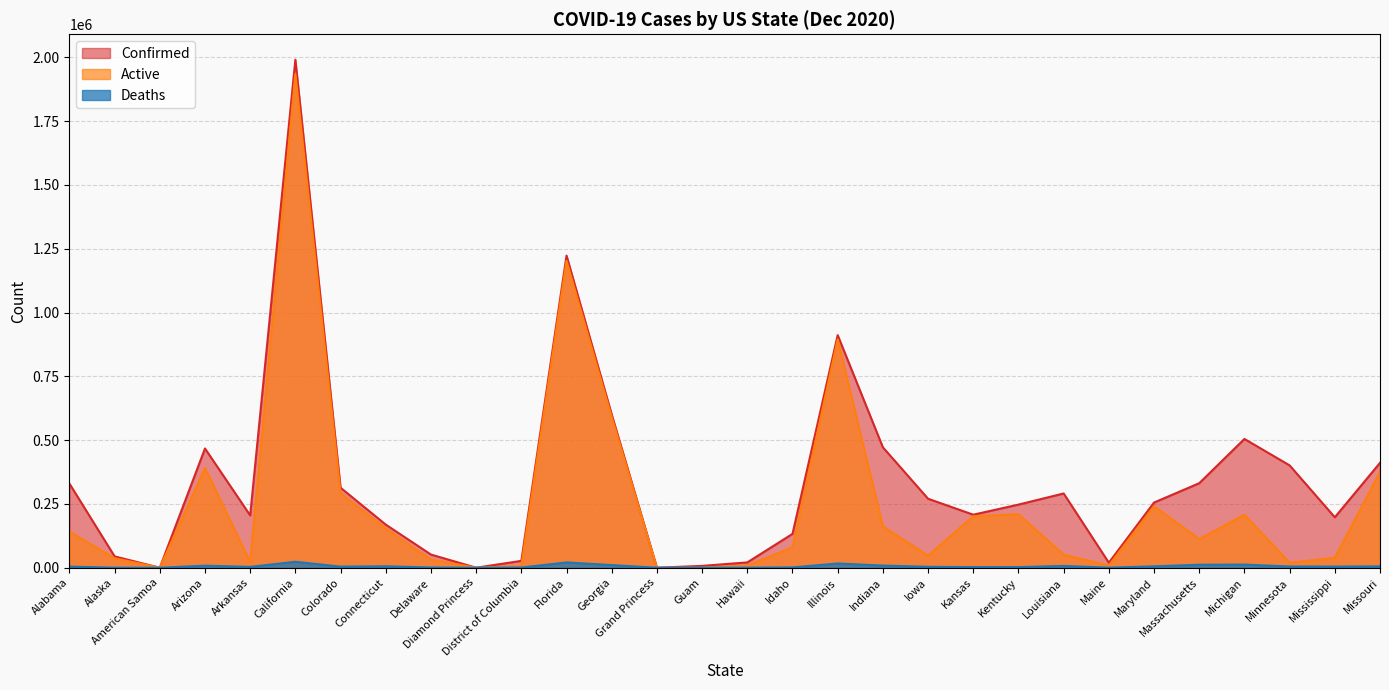

Is it true that Confirmed equals 1029009 at California?

False